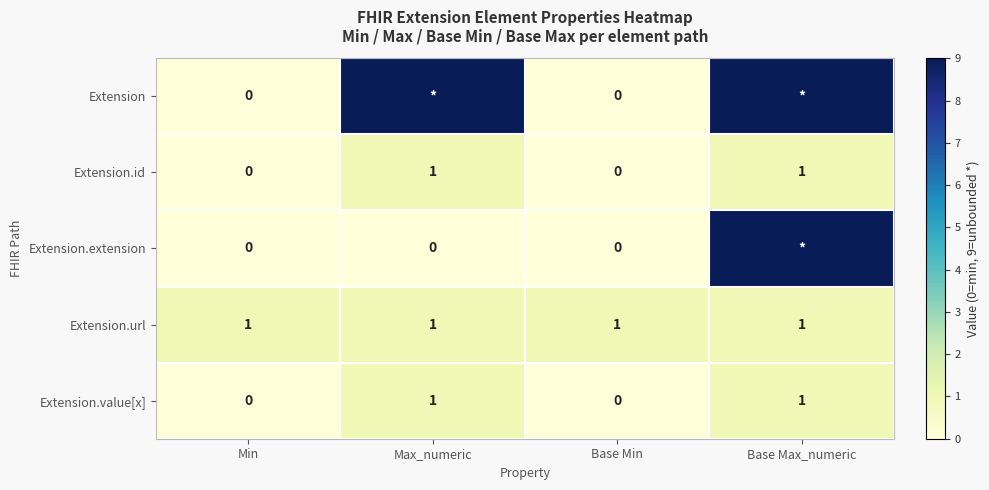

The value of Extension.url at Min is 1. True or false?

True